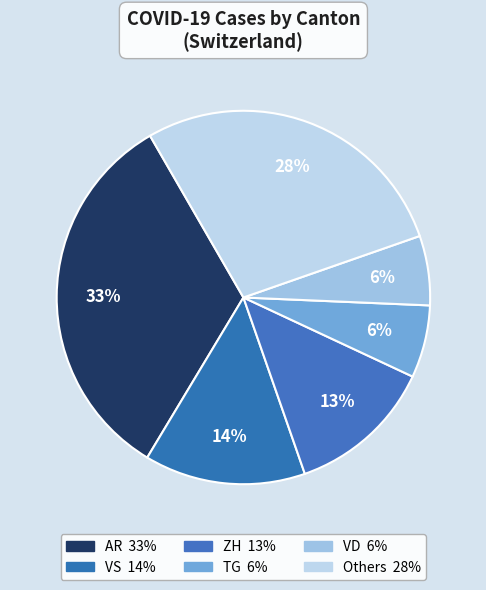

How many segments does this pie chart have?

6